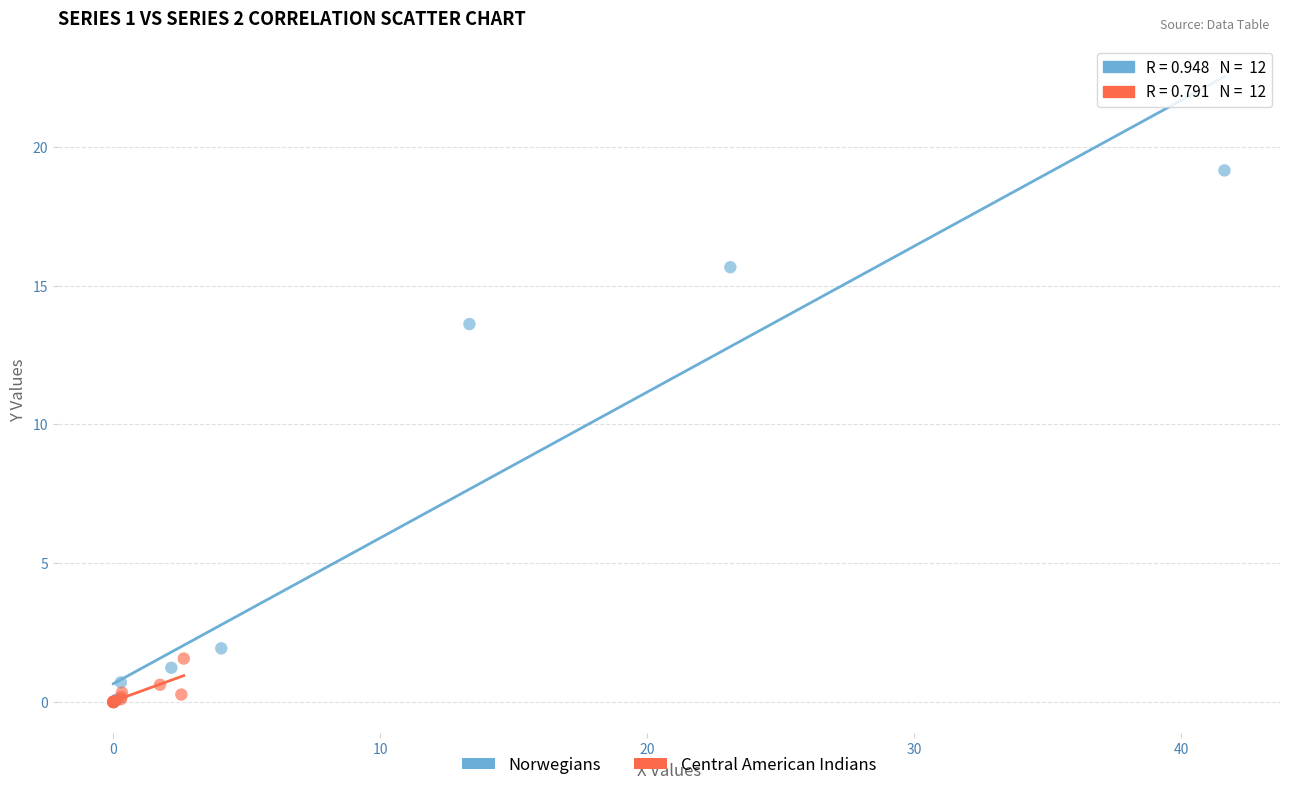

Which series contains the highest Y value?

Norwegians